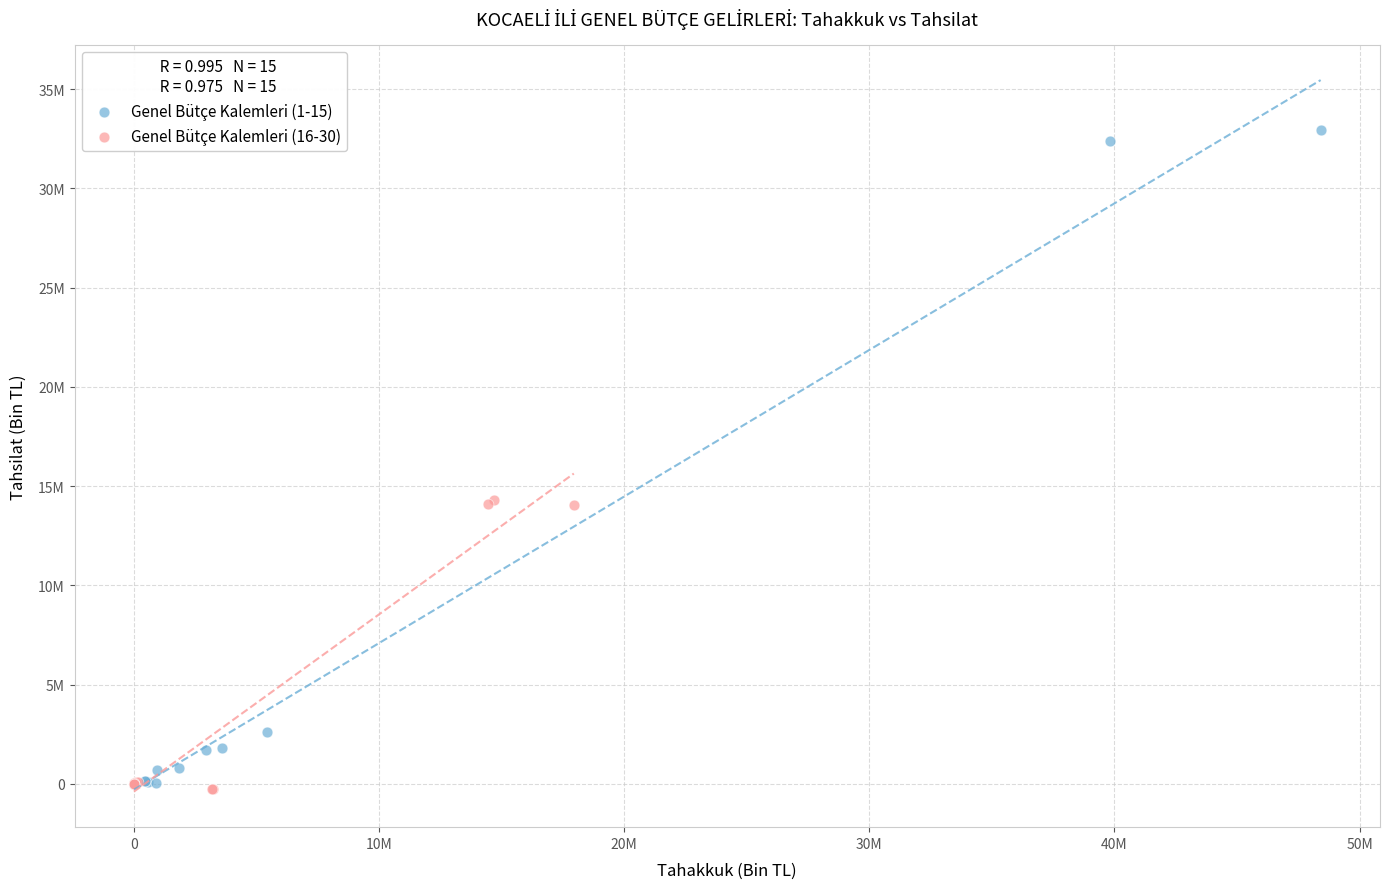

Which series contains the highest Y value?

Genel Bütçe Kalemleri (1-15)